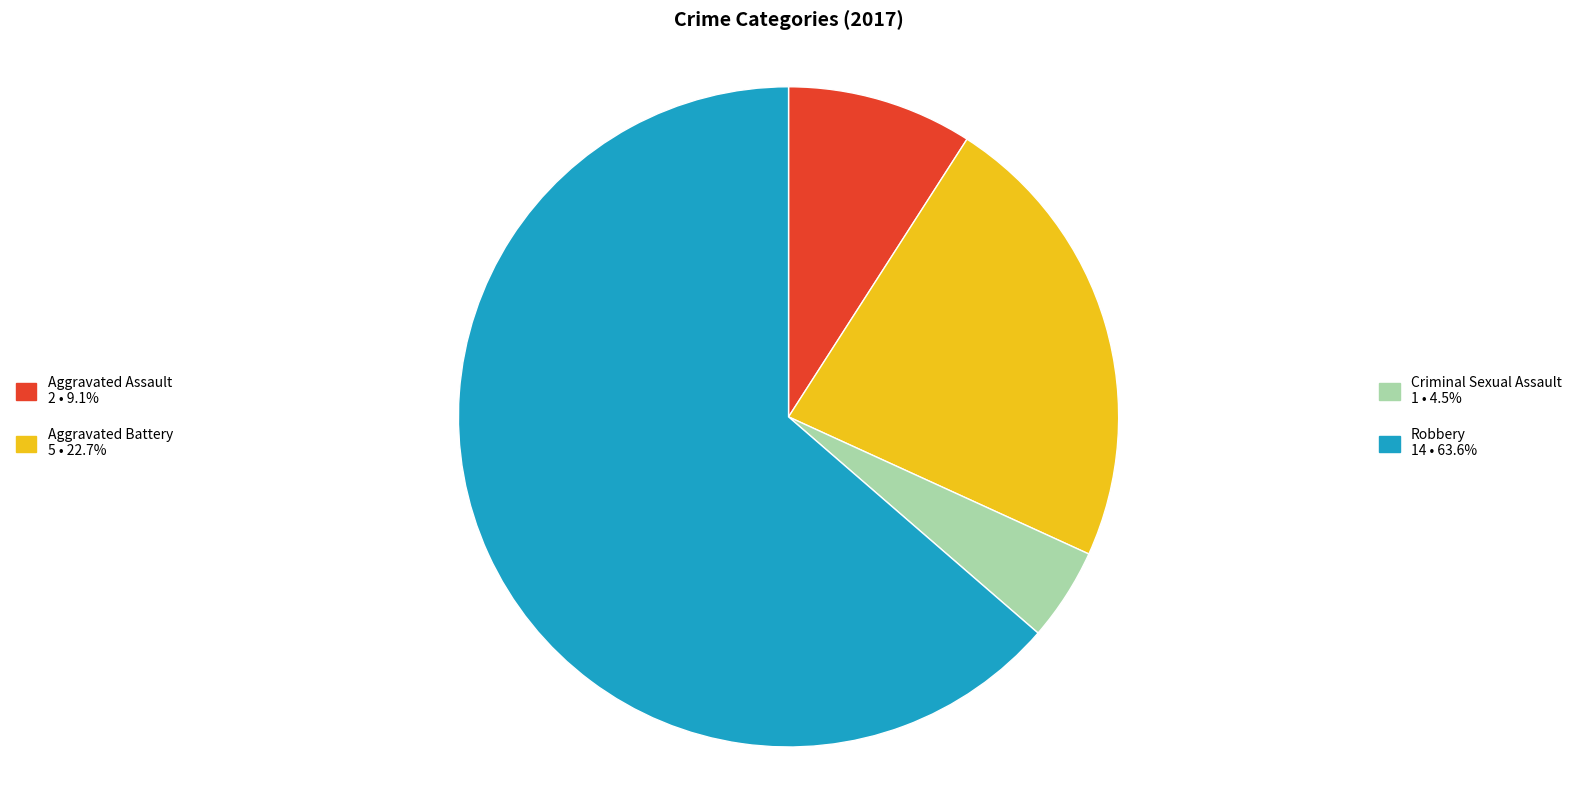

Does any single category account for the majority?

Yes